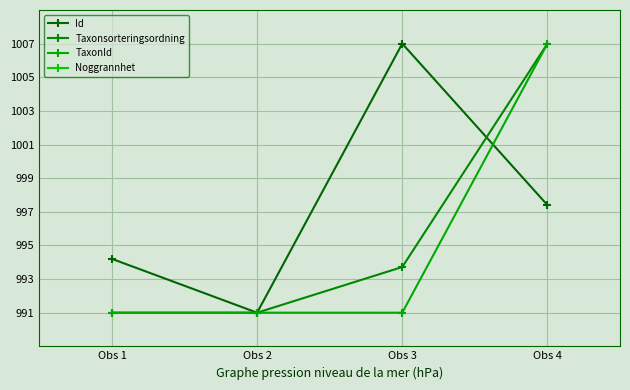

What is the sum of all Id values?

3989.6